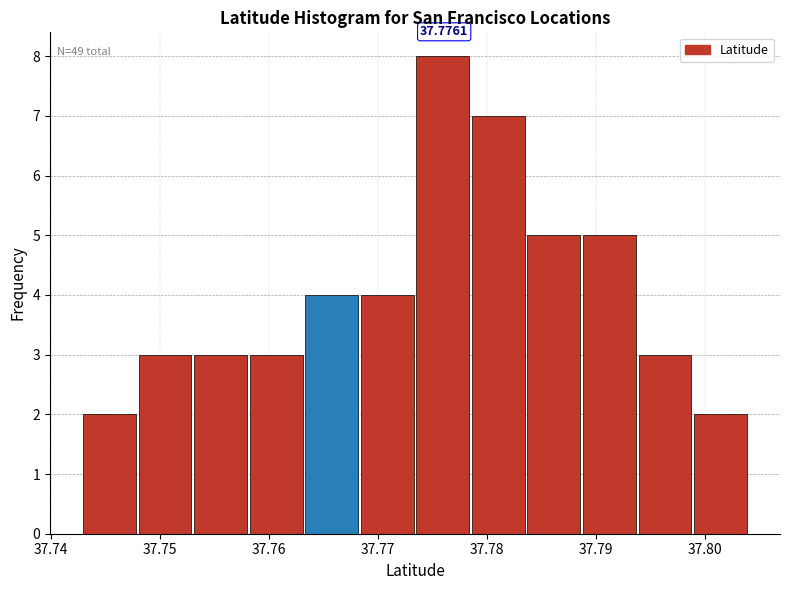

Which range on the x-axis has the tallest bar?

37.774 to 37.779